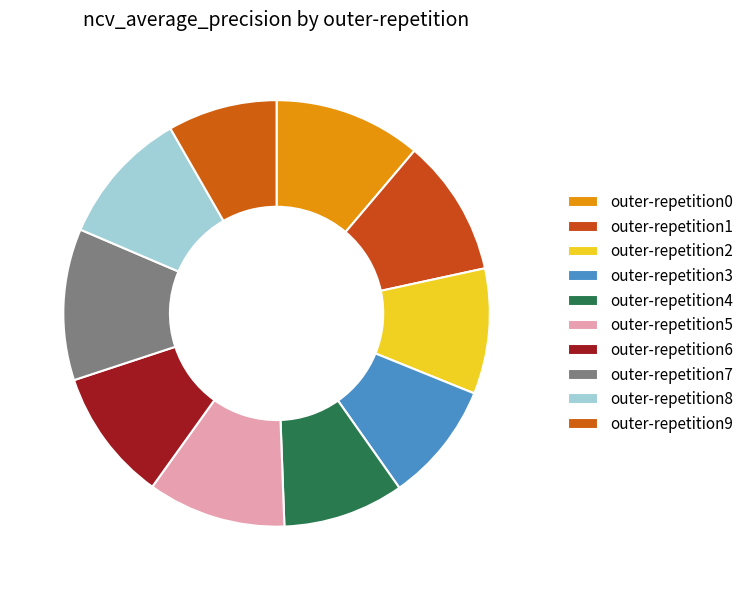

Which category has the smallest portion of the pie?

outer-repetition9